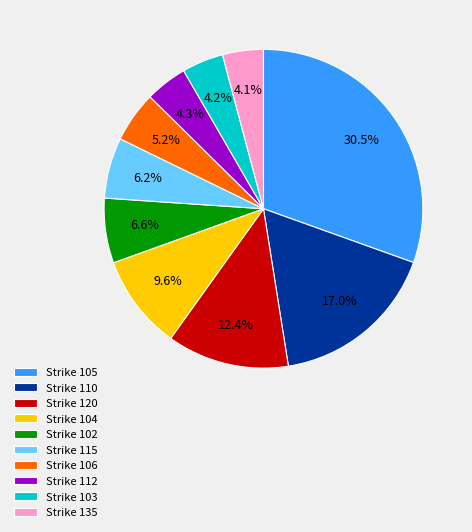

What percentage is NOT represented by Strike 115?

93.8%